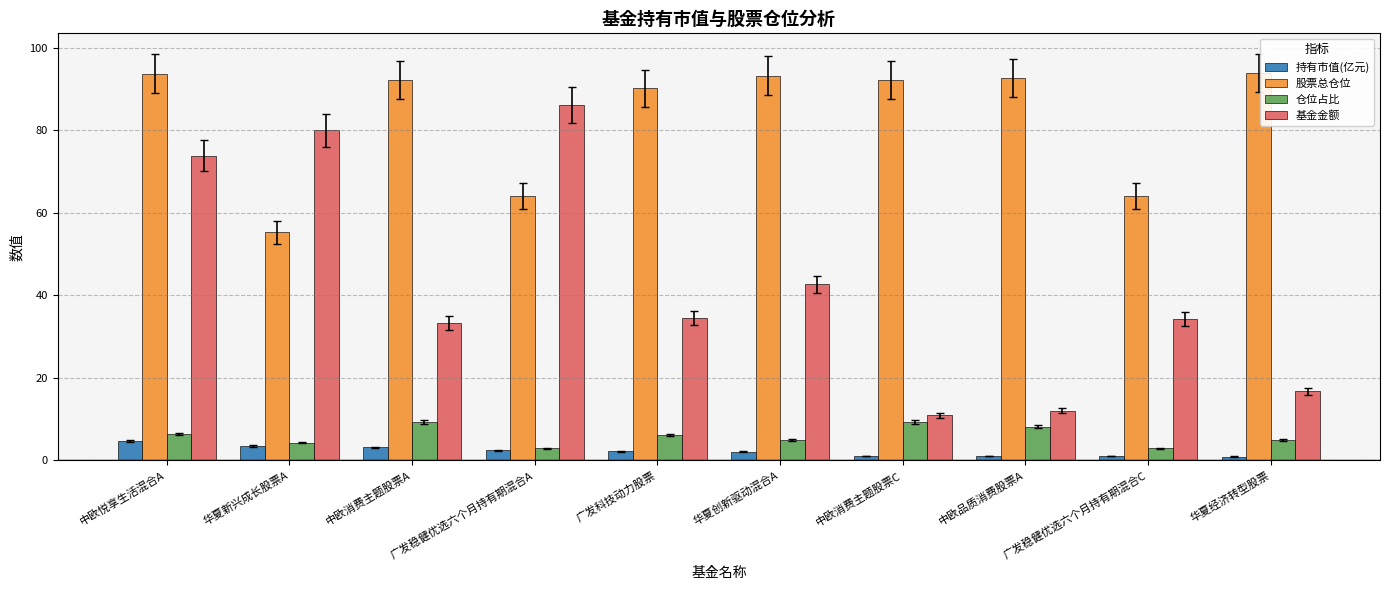

Rank the series by their maximum value, from highest to lowest.

股票总仓位, 基金金额, 仓位占比, 持有市值(亿元)